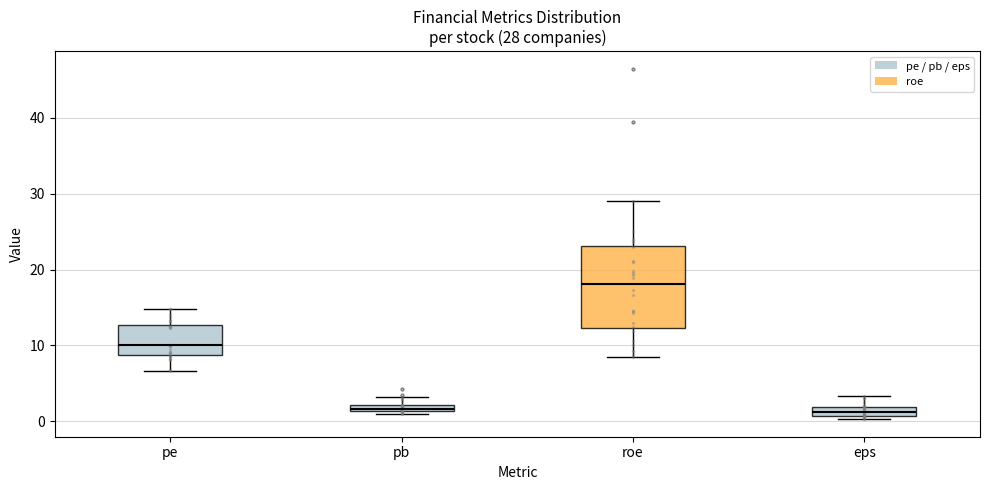

Which box's median line is the highest?

roe